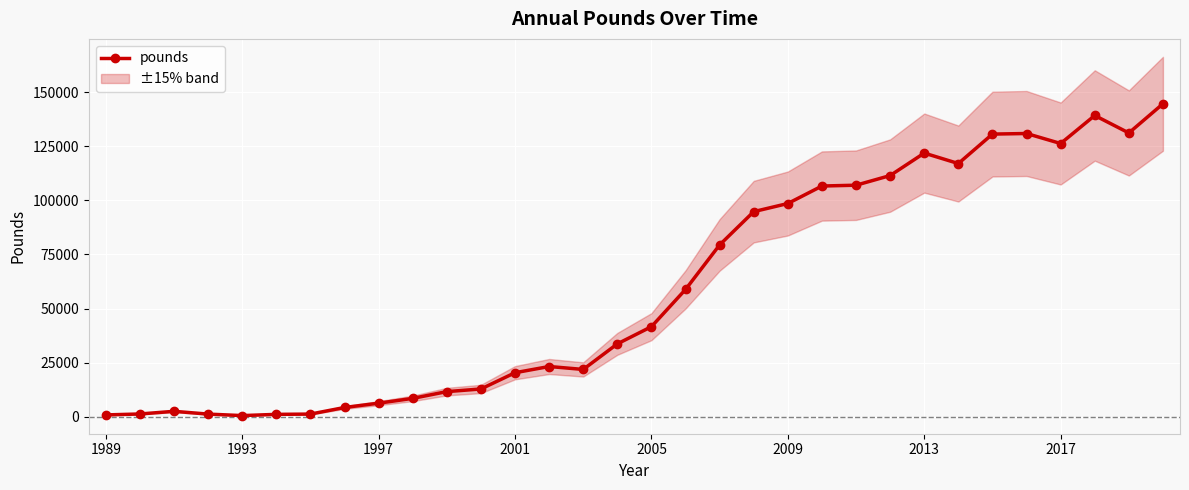

Reading left to right, transcribe all the data shown in this chart.

876.6	1312.7	2541.9	1254.6	566.9	1135.8	1263.4	4309.3	6303.1	8518.2	11641.2	12865.0	20370.2	23237.2	21882.4	33694.2	41638.5	58831.4	79402.6	94767.3	98519.9	106597.5	106976.4	111431.2	121812.0	116983.1	130579.4	130855.0	126233.0	139176.8	131105.9	144577.1